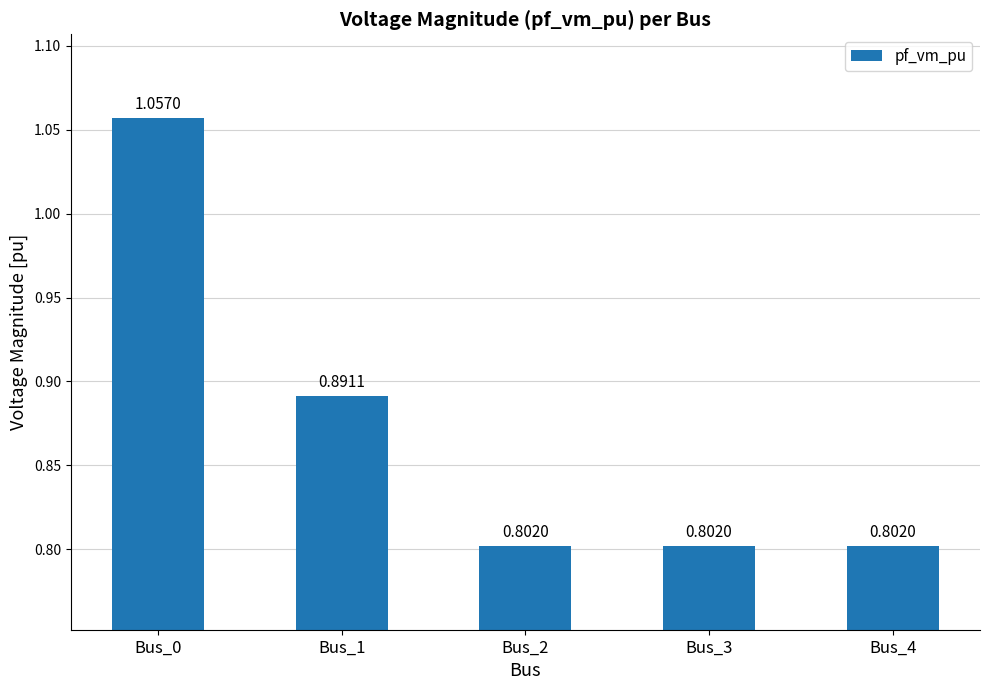

What is the sum of the values at Bus_3 and Bus_0?

1.9